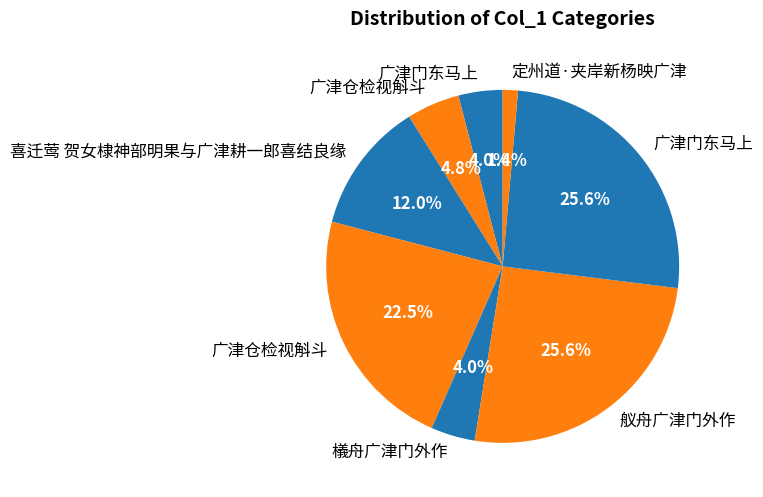

How many segments does this pie chart have?

8